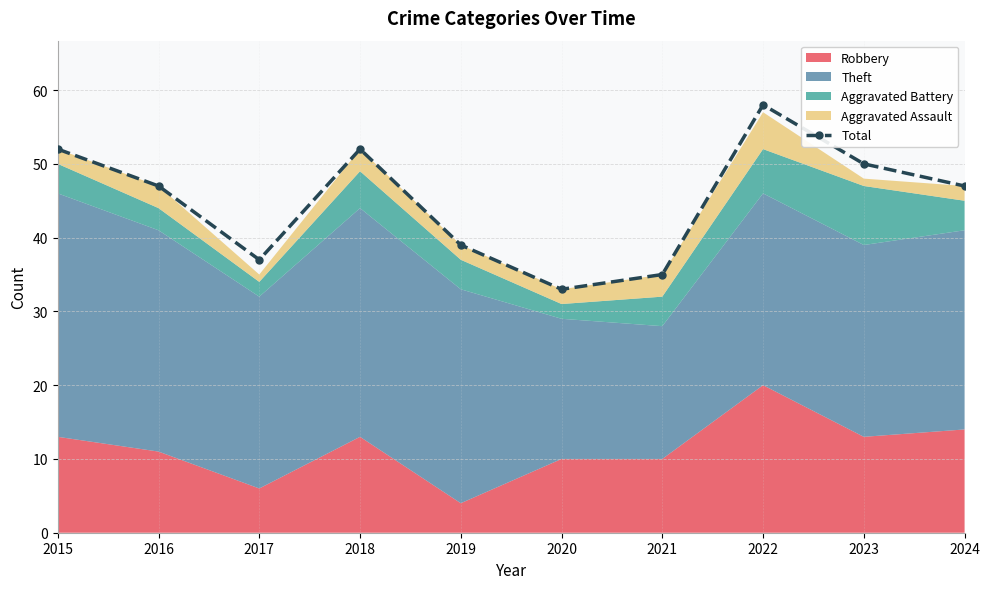

Reading left to right, list all the values displayed in this chart.

52	47	37	52	39	33	35	58	50	47